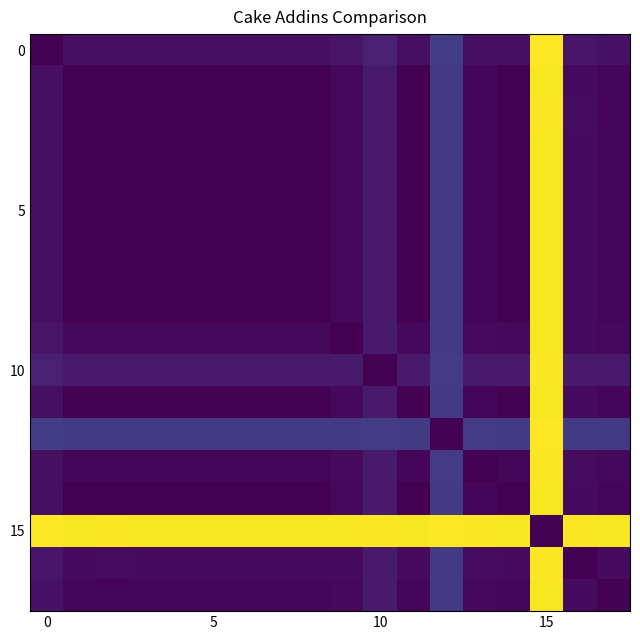

At which category is the sum across all series the highest?

15